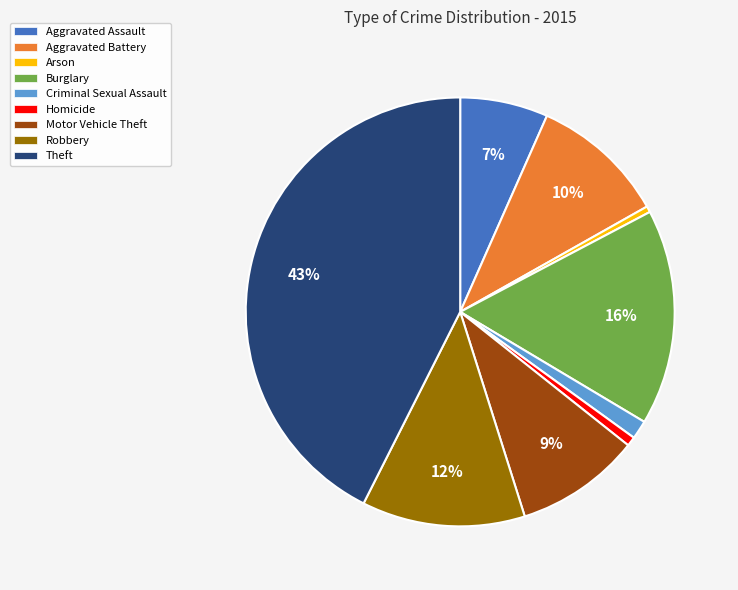

Which category has the biggest portion of the pie?

Theft